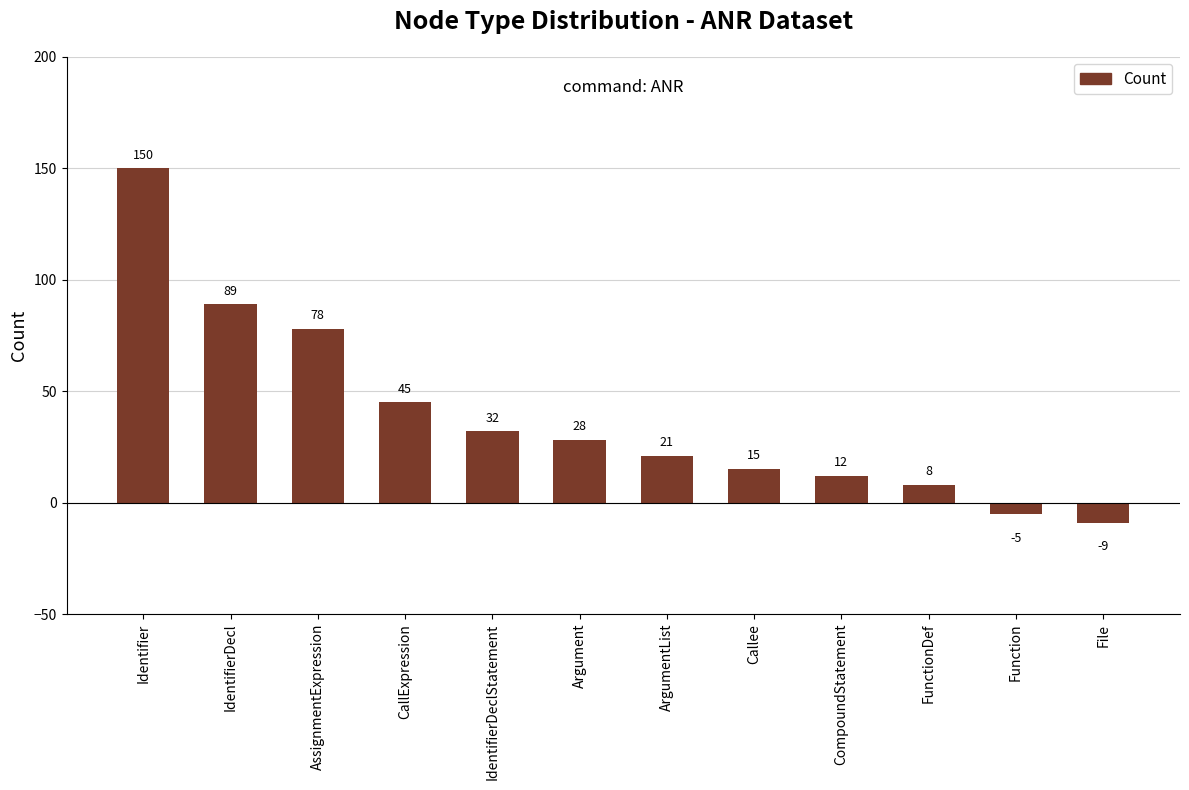

Reading left to right, transcribe all the data shown in this chart.

150	89	78	45	32	28	21	15	12	8	-5	-9